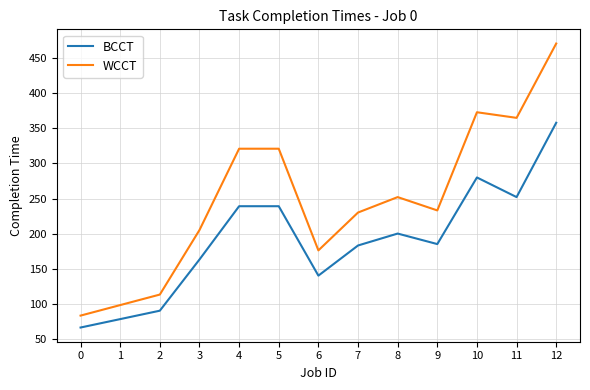

True or false: BCCT and WCCT intersect in this chart.

False